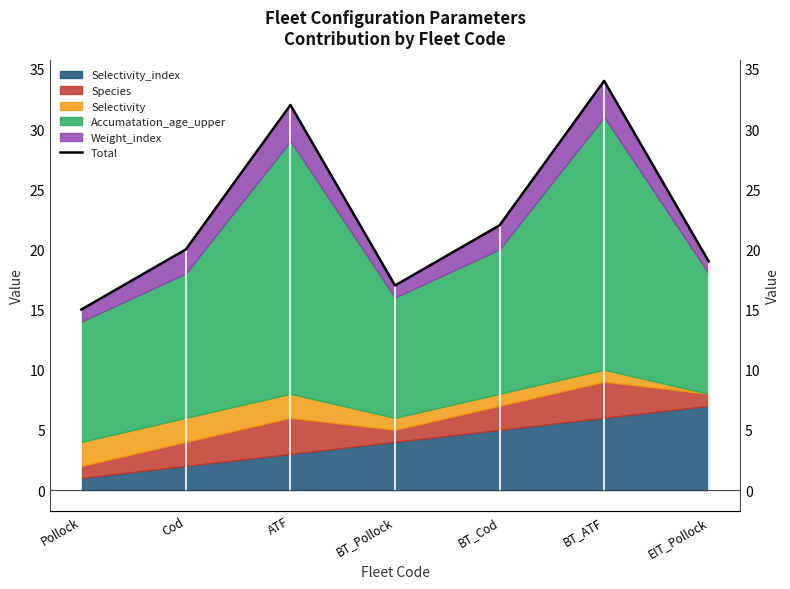

How many values exceed 20?

3